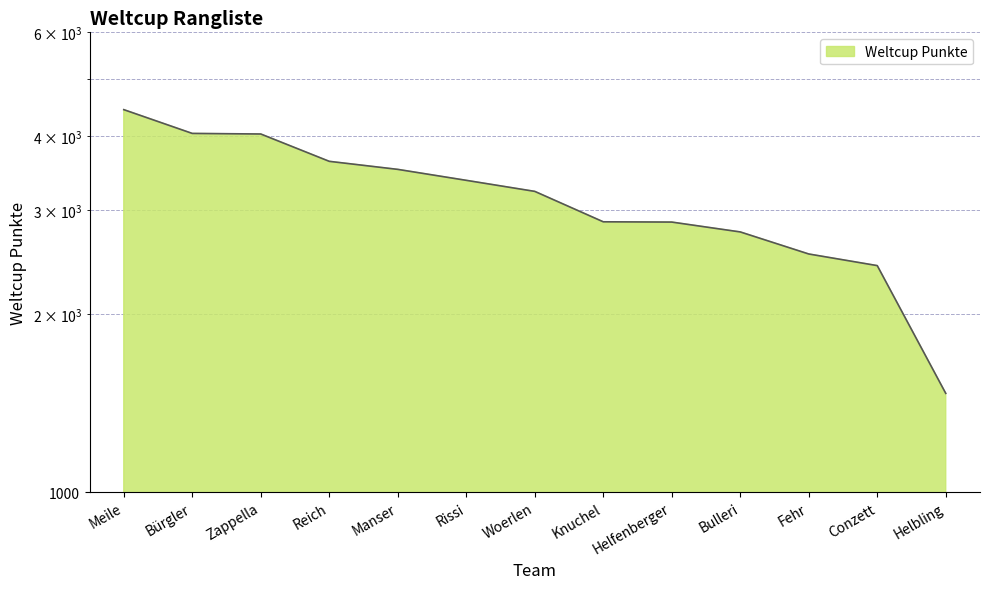

What is the label of the 7th point from the right?

Woerlen